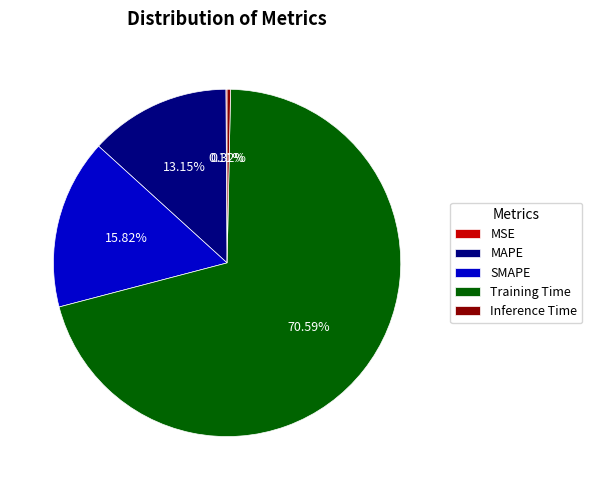

What percentage is the Training Time slice, to the nearest percent?

71%